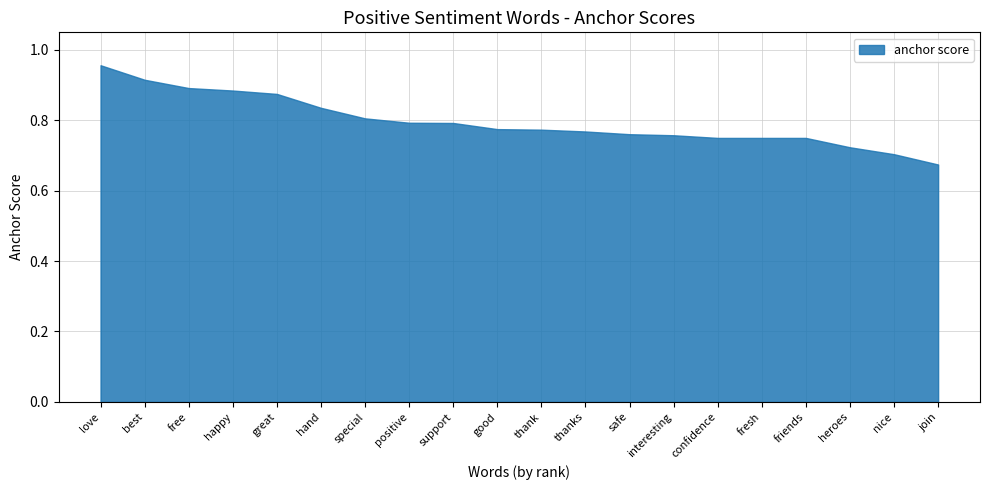

True or false: total occurences and normal intersect in this chart.

False